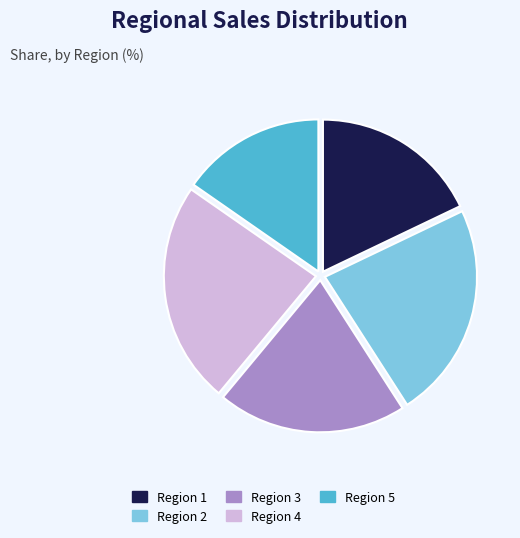

Rank the categories by value from highest to lowest.

Region 4, Region 2, Region 3, Region 1, Region 5